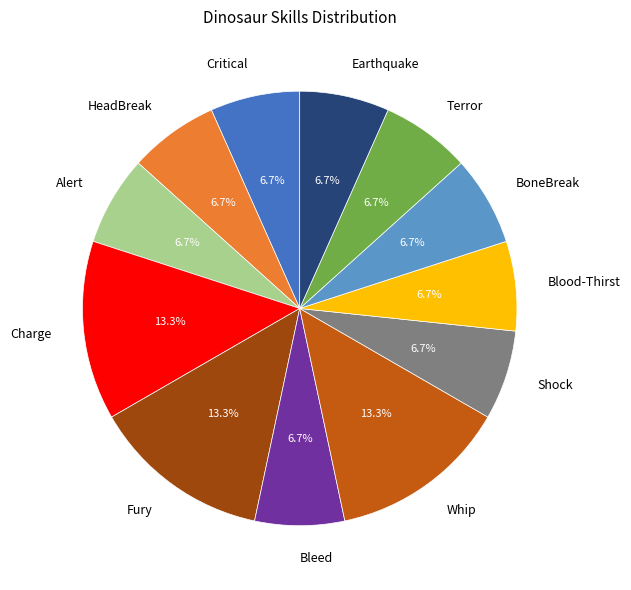

To the nearest percent, what percentage of the pie is Alert?

7%